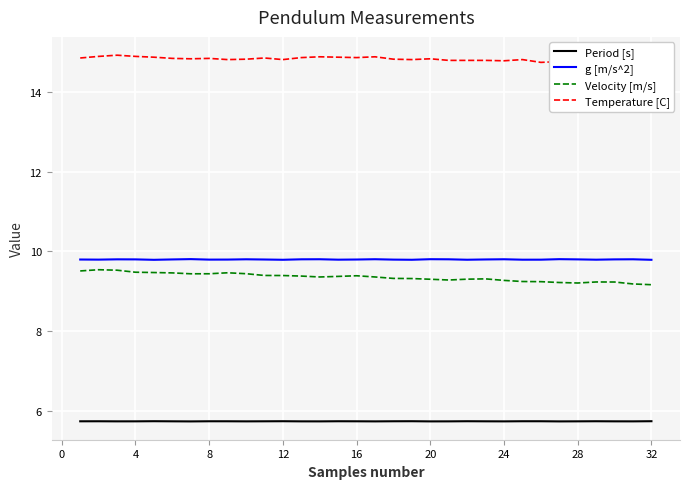

Which series has the largest total across all categories?

Temperature [C]